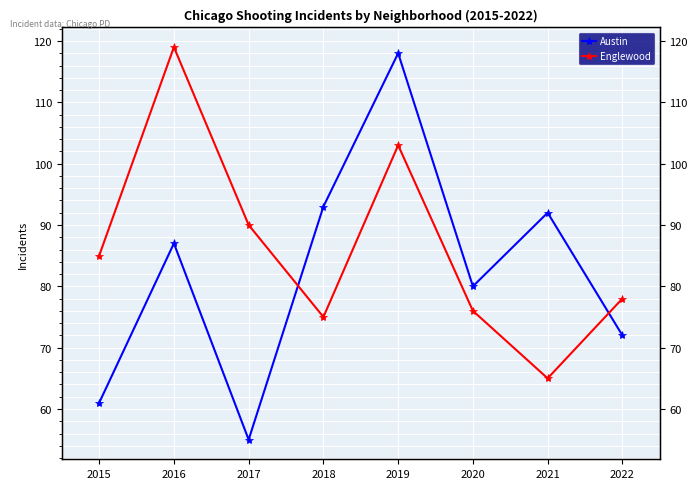

Reading left to right, transcribe all the data shown in this chart.

Austin: 61	87	55	93	118	80	92	72
Englewood: 85	119	90	75	103	76	65	78